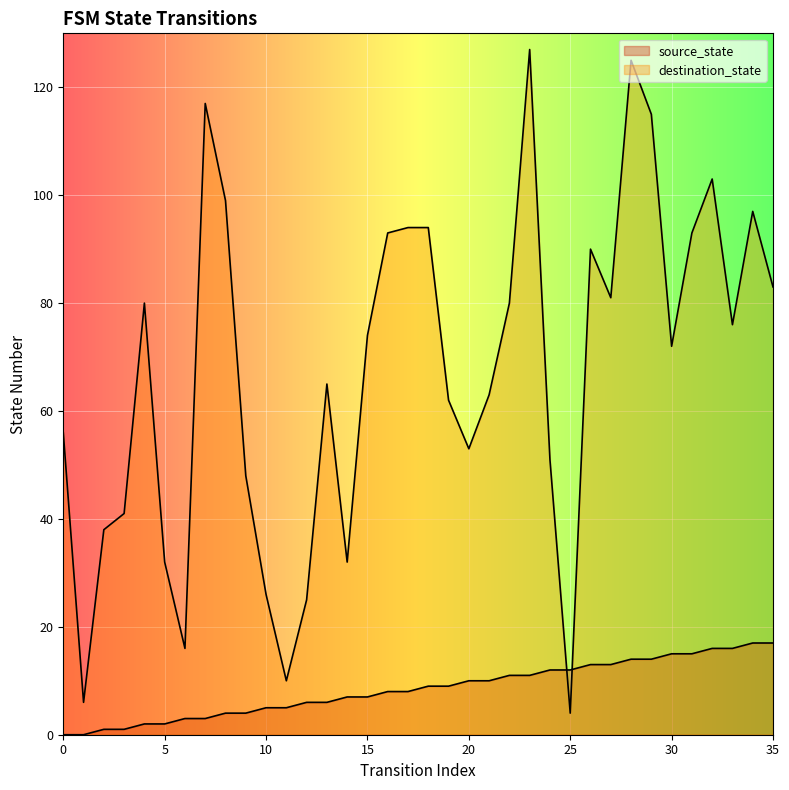

How many intersections are there between source_state and destination_state?

2